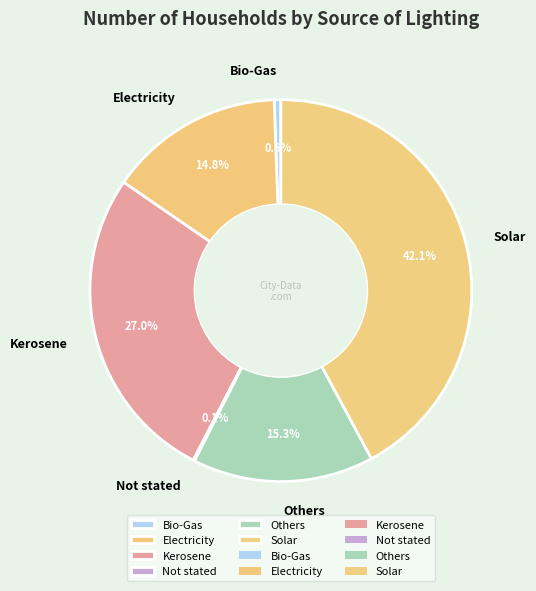

Between Others and Bio-Gas, which is larger?

Others